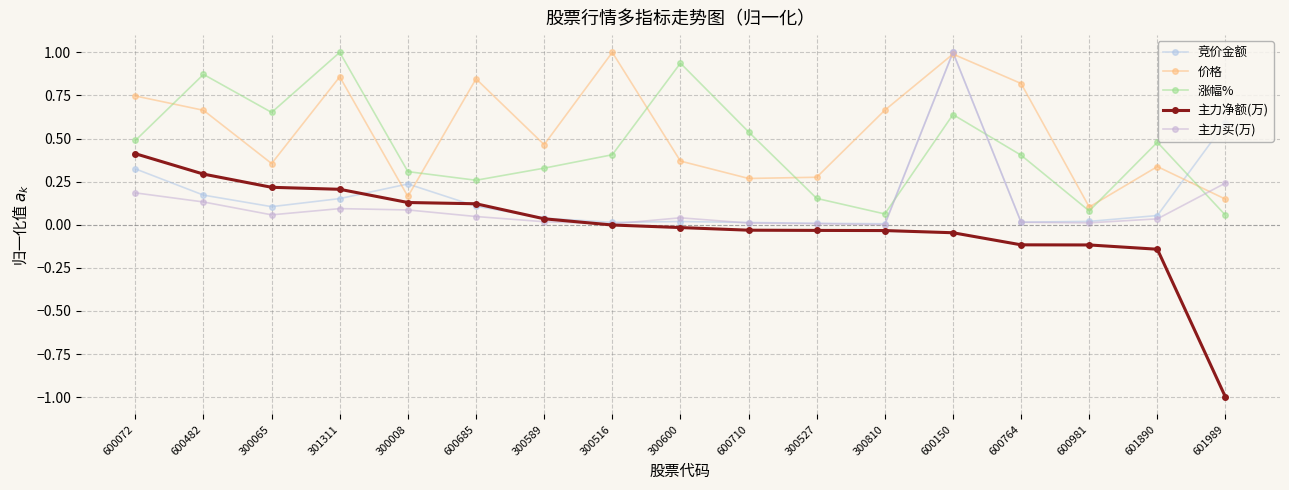

What is the average value of the 主力买(万) series?

0.1